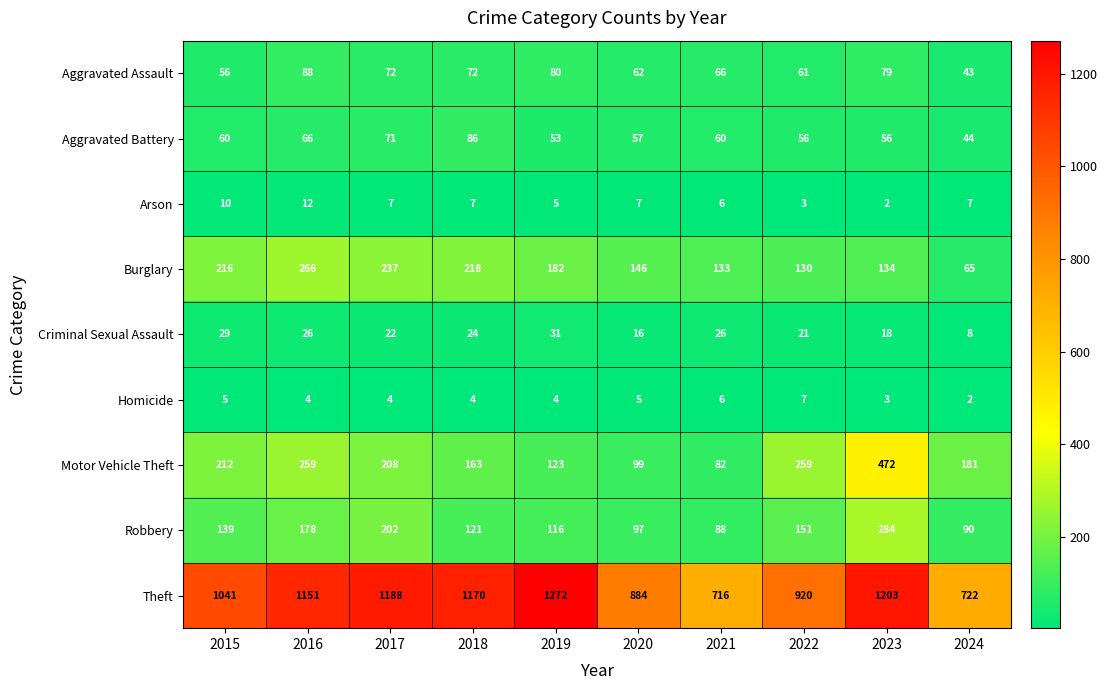

Which series has the largest total across all categories?

Theft